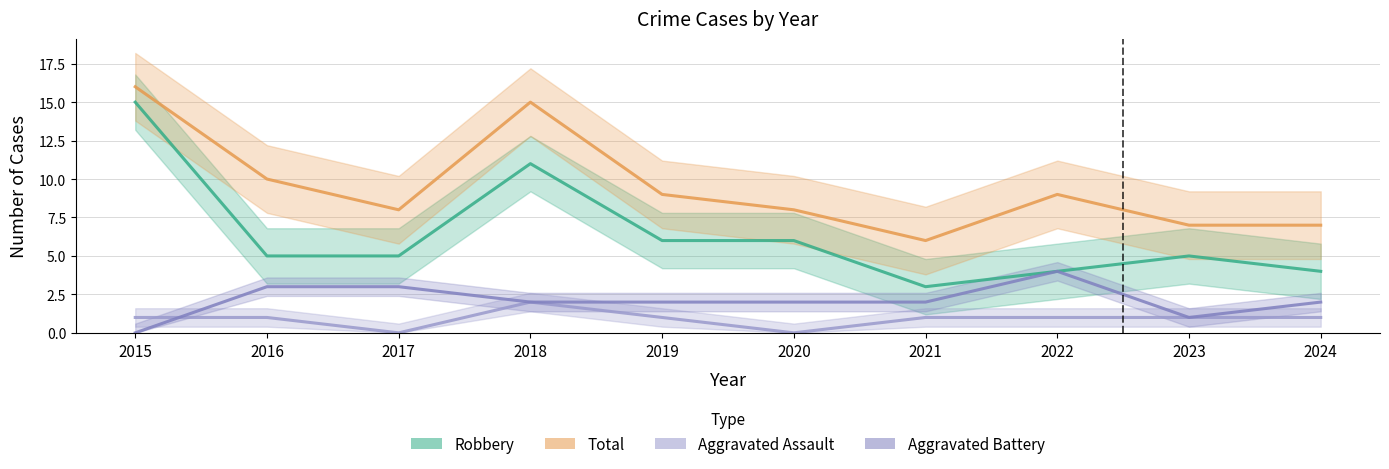

Reading left to right, extract all data points from this chart.

Aggravated Assault: 2015=1	2016=1	2017=0	2018=2	2019=1	2020=0	2021=1	2022=1	2023=1	2024=1
Aggravated Battery: 2015=0	2016=3	2017=3	2018=2	2019=2	2020=2	2021=2	2022=4	2023=1	2024=2
Robbery: 2015=15	2016=5	2017=5	2018=11	2019=6	2020=6	2021=3	2022=4	2023=5	2024=4
Total: 2015=16	2016=10	2017=8	2018=15	2019=9	2020=8	2021=6	2022=9	2023=7	2024=7